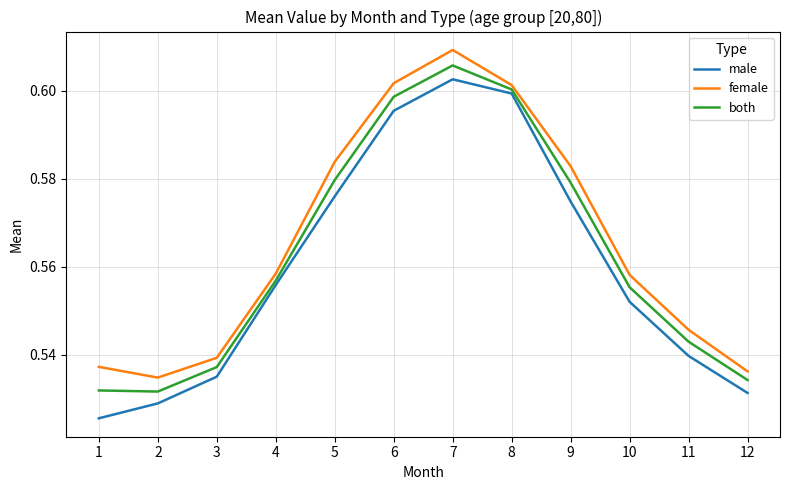

At which category is the sum across all series the highest?

7